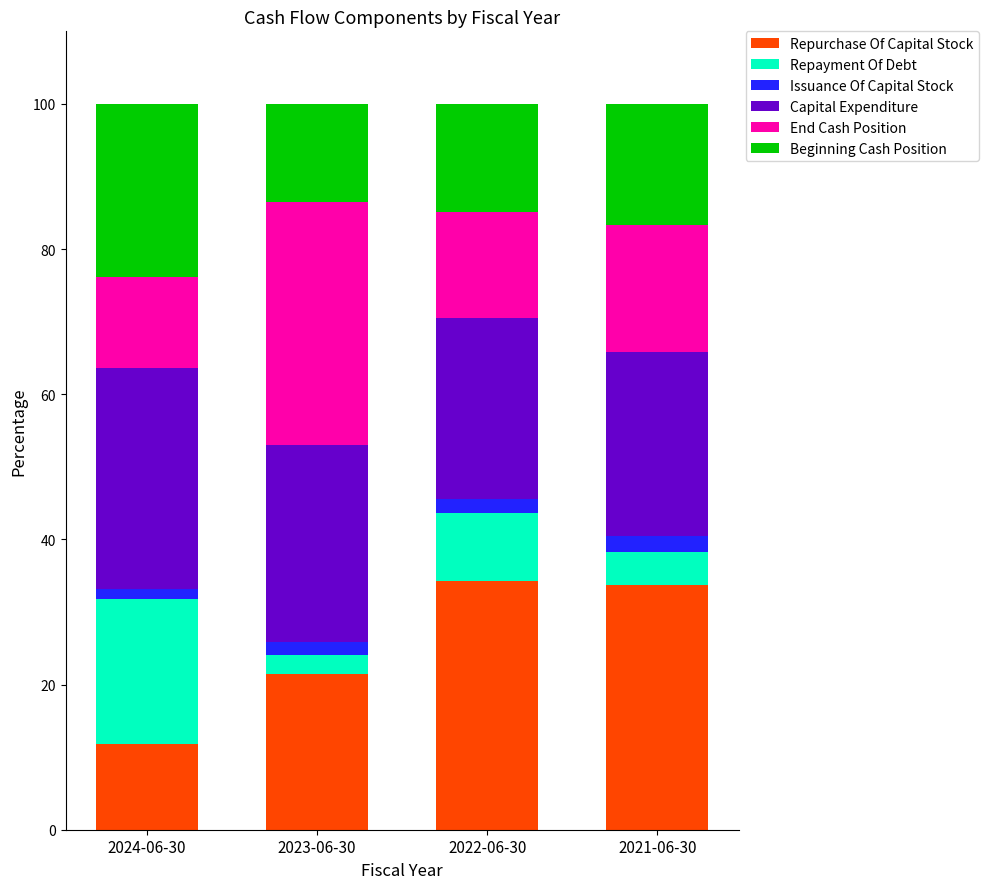

At which label does Repurchase Of Capital Stock reach its minimum?

2024-06-30